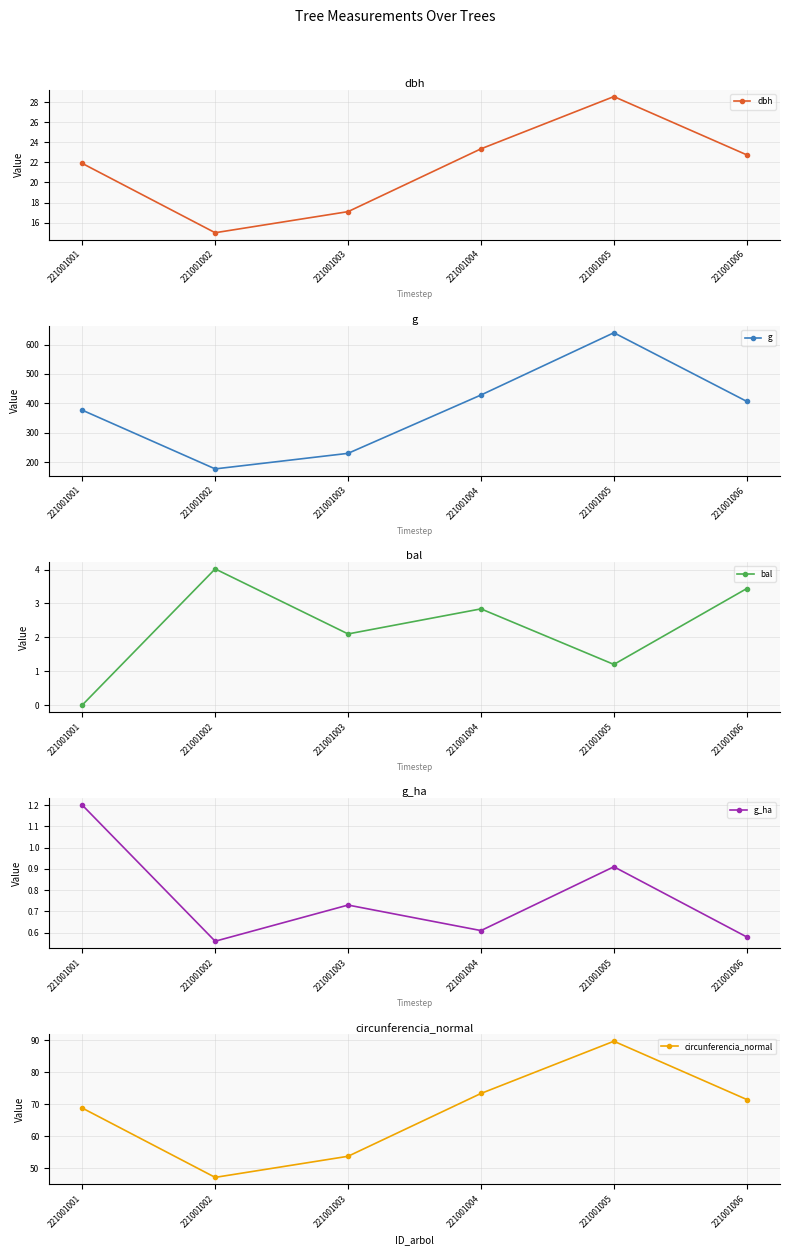

At which category does circunferencia_normal reach its first local valley?

221001002